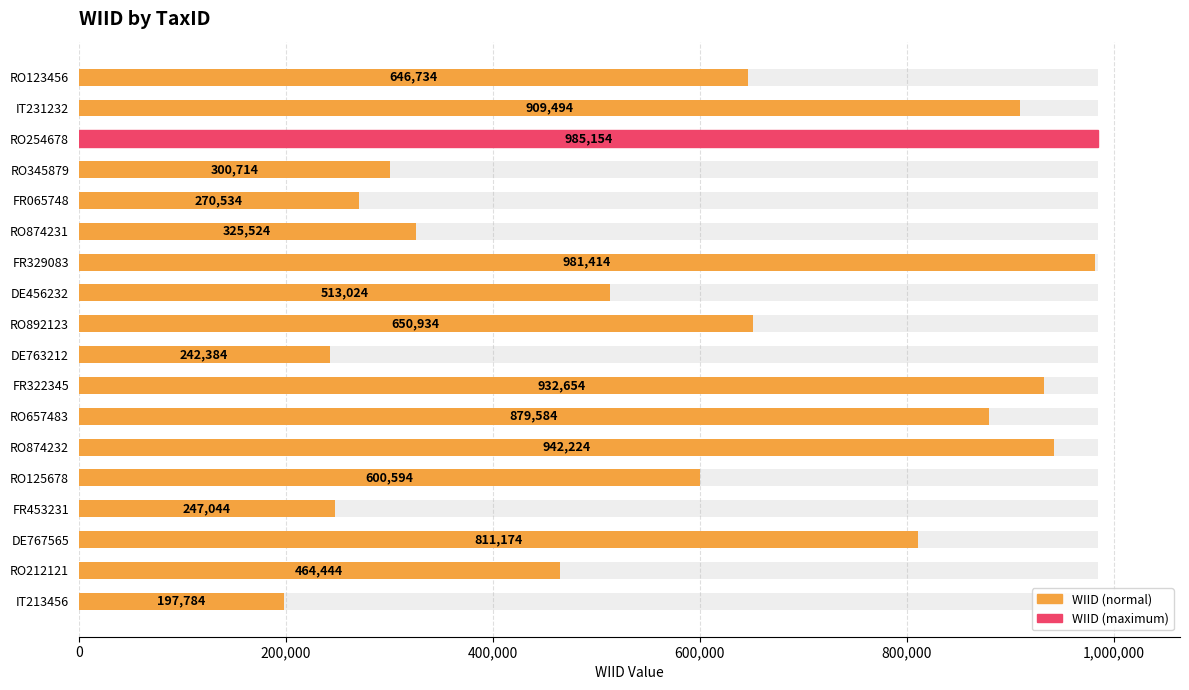

Which has a higher value, DE456232 or RO254678?

RO254678